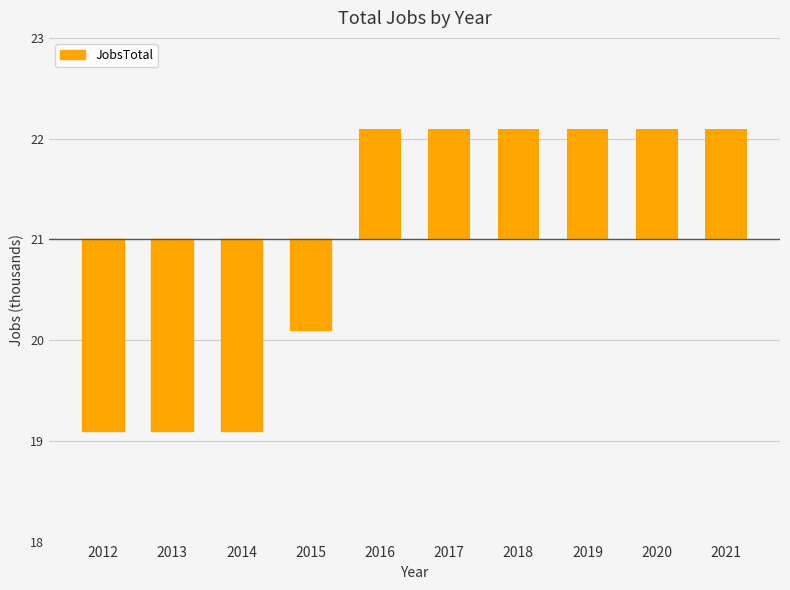

Does the chart contain any negative values?

Yes